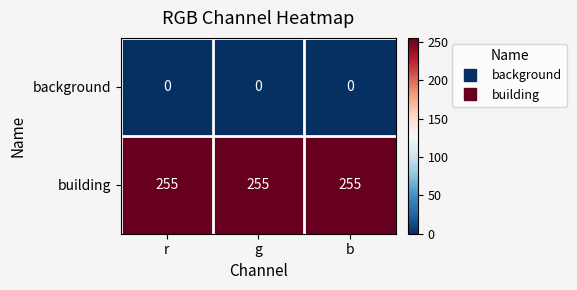

At how many categories does at least one series exceed 22?

3